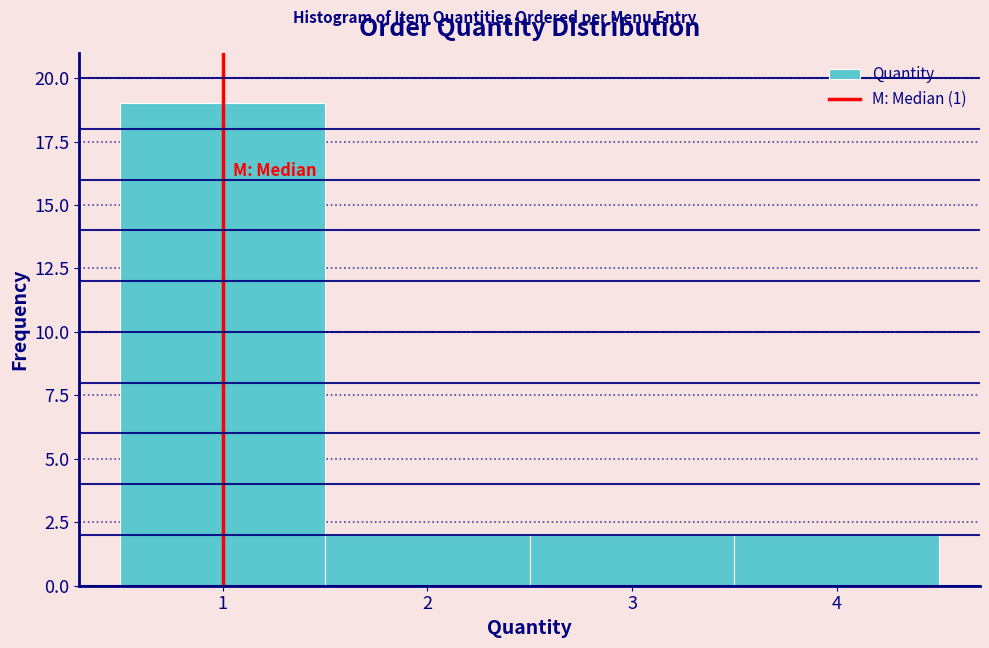

Reading left to right, list every bar in this chart as the range it spans on the x-axis followed by its height. The values are not printed on the chart, so give them approximately, as read against the axis.

0.5 to 1.5: 19
1.5 to 2.5: 2
2.5 to 3.5: 2
3.5 to 4.5: 2